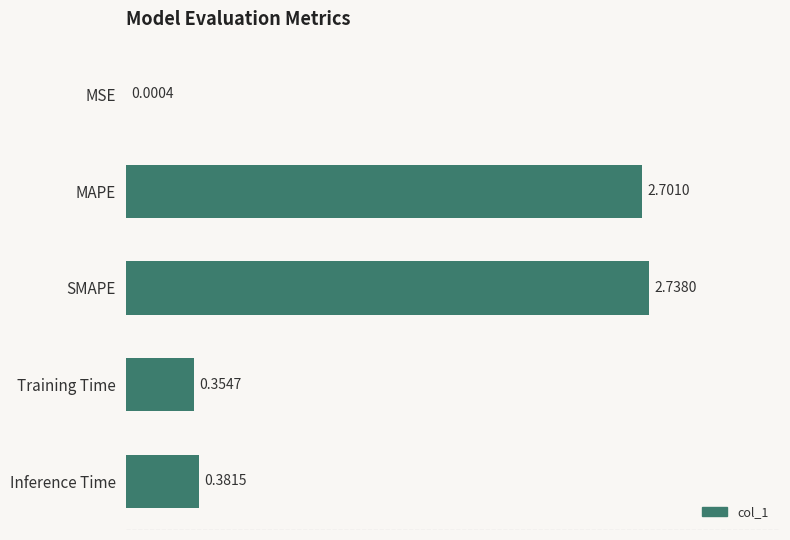

What is the average value?

1.2